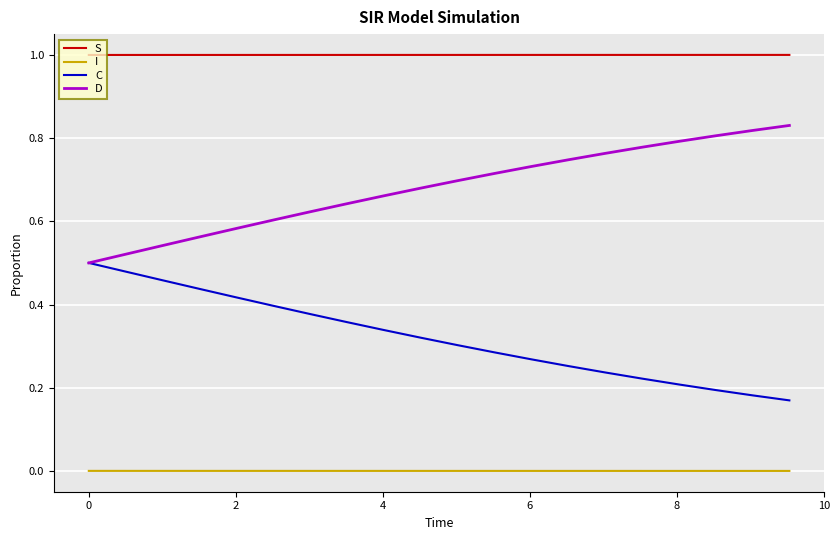

What is the greatest value displayed?

1.0